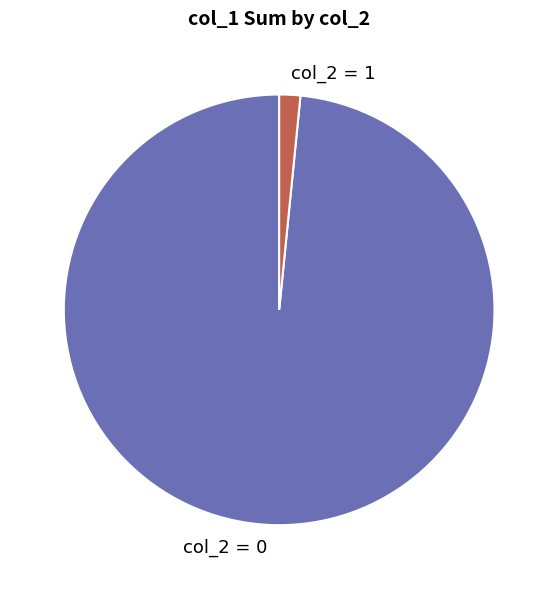

Do col_2 = 1 and col_2 = 0 together represent more than half of the pie?

Yes